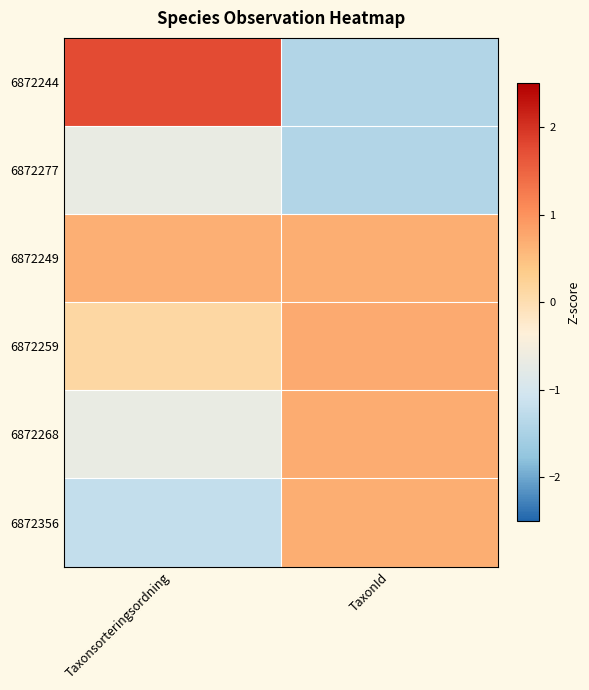

Which series has the largest total across all categories?

6872249